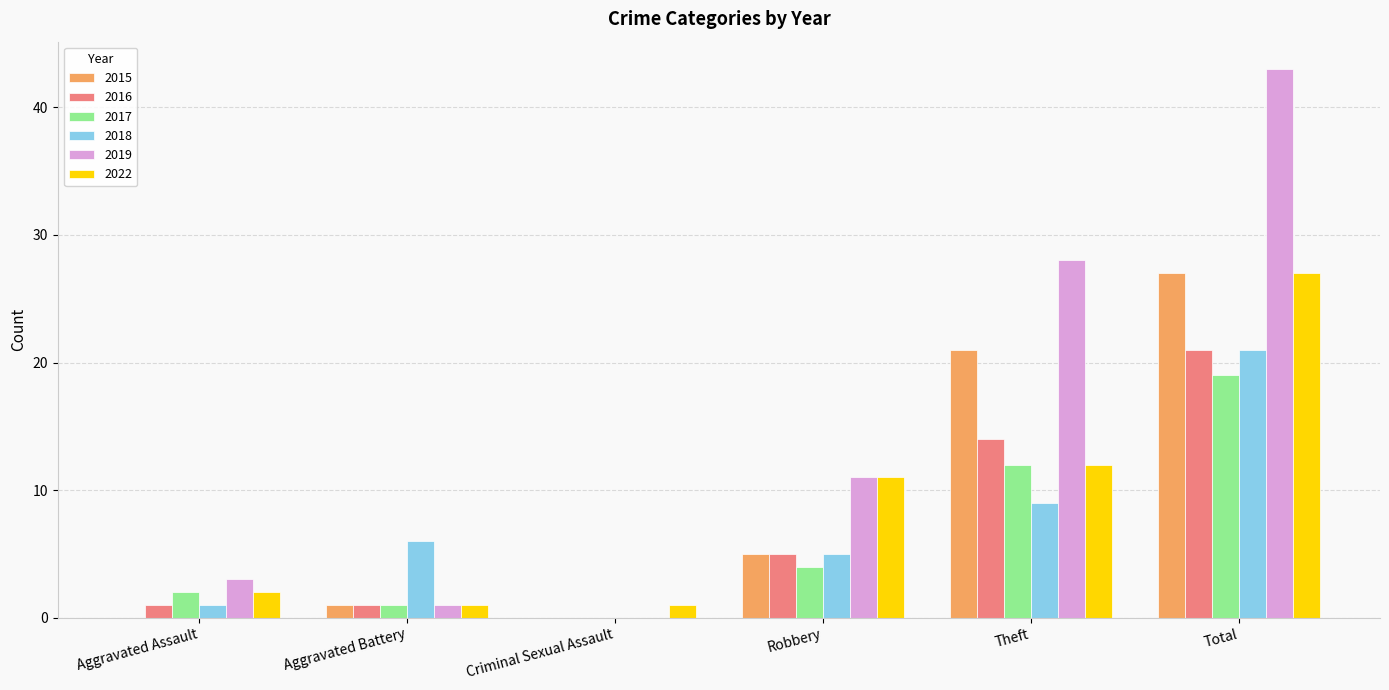

Between Aggravated Assault and Total, which series saw the biggest shift?

2019